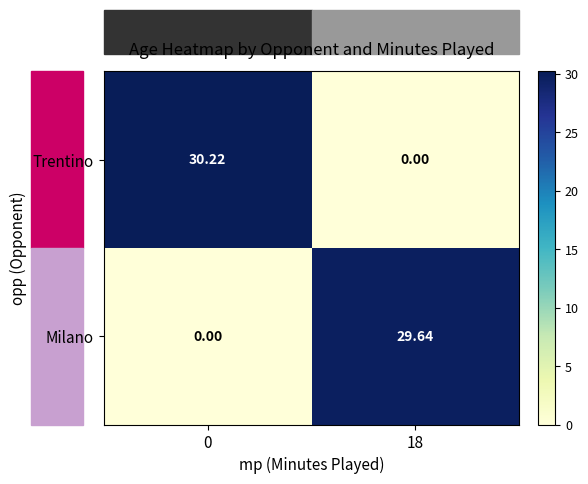

Which series has the largest total across all categories?

Trentino